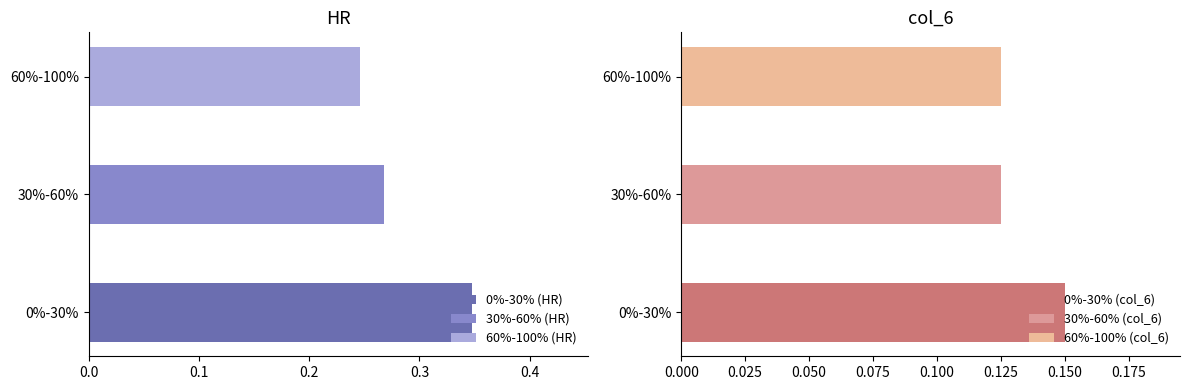

What is the total value across all series at 30%-60%?

0.4